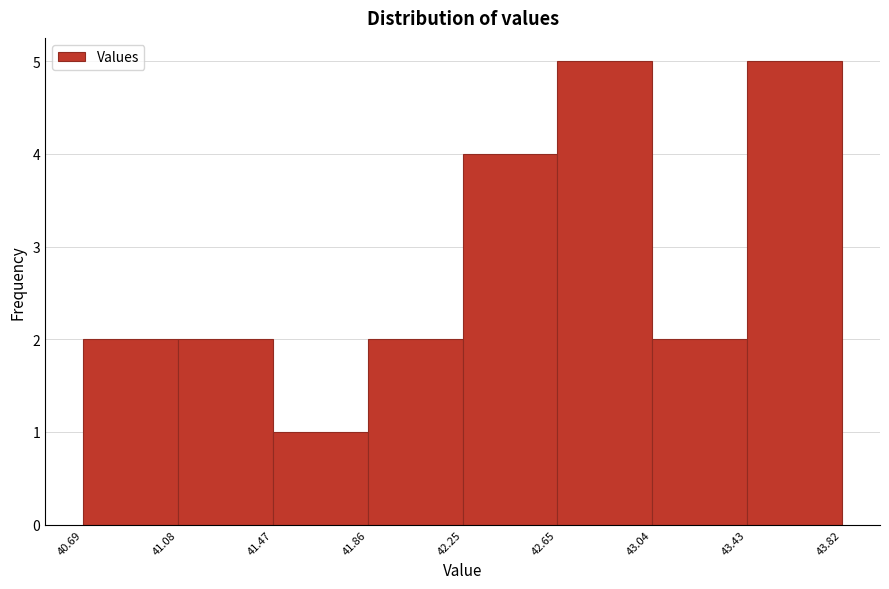

Reading left to right, transcribe this chart: for each bar, give the range it covers on the x-axis and its height. The values are not printed on the chart, so give them approximately, as read against the axis.

40.69 to 41.08: 2
41.08 to 41.47: 2
41.47 to 41.86: 1
41.86 to 42.25: 2
42.25 to 42.65: 4
42.65 to 43.04: 5
43.04 to 43.43: 2
43.43 to 43.82: 5